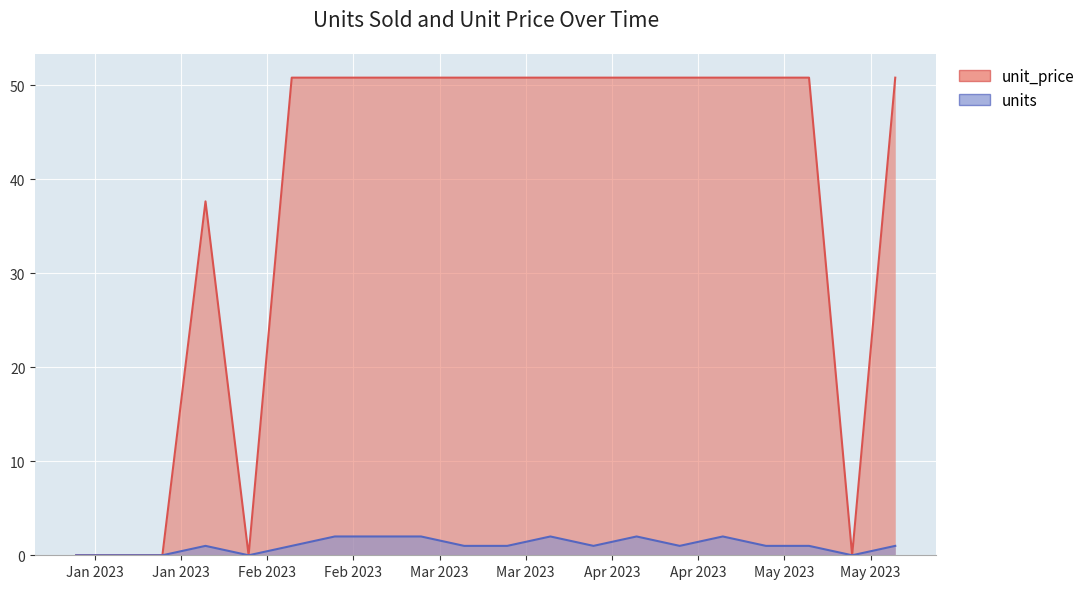

Reading left to right, transcribe all the data shown in this chart.

units: 2023-01-07=0.0	2023-01-14=0.0	2023-01-21=0.0	2023-01-28=1.0	2023-02-04=0.0	2023-02-11=1.0	2023-02-18=2.0	2023-02-25=2.0	2023-03-04=2.0	2023-03-11=1.0	2023-03-18=1.0	2023-03-25=2.0	2023-04-01=1.0	2023-04-08=2.0	2023-04-15=1.0	2023-04-22=2.0	2023-04-29=1.0	2023-05-06=1.0	2023-05-13=0.0	2023-05-20=1.0
unit_price: 2023-01-07=0.0	2023-01-14=0.0	2023-01-21=0.0	2023-01-28=37.6	2023-02-04=0.0	2023-02-11=50.8	2023-02-18=50.8	2023-02-25=50.8	2023-03-04=50.8	2023-03-11=50.8	2023-03-18=50.8	2023-03-25=50.8	2023-04-01=50.8	2023-04-08=50.8	2023-04-15=50.8	2023-04-22=50.8	2023-04-29=50.8	2023-05-06=50.8	2023-05-13=0.0	2023-05-20=50.8